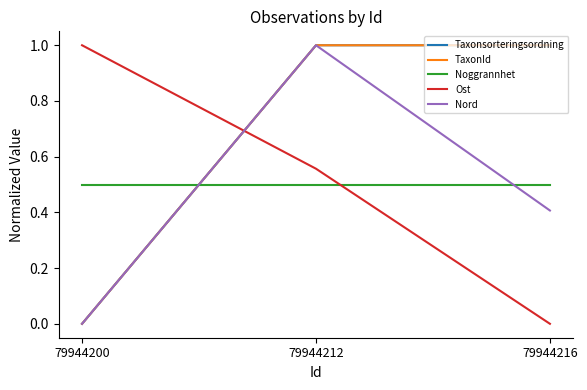

At which label does Taxonsorteringsordning reach its peak?

79944212